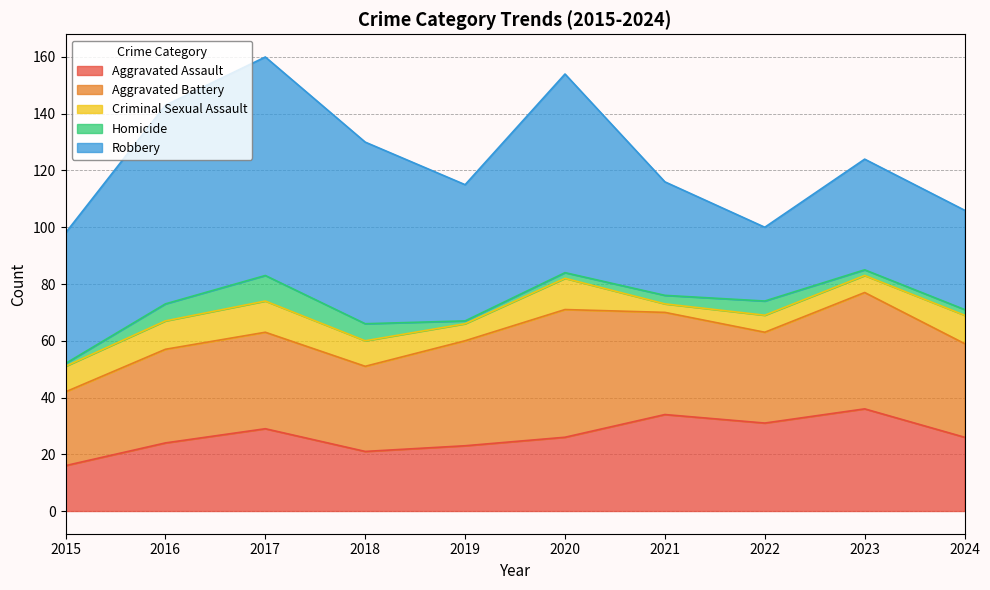

What is the total value across all series at 2021?

116